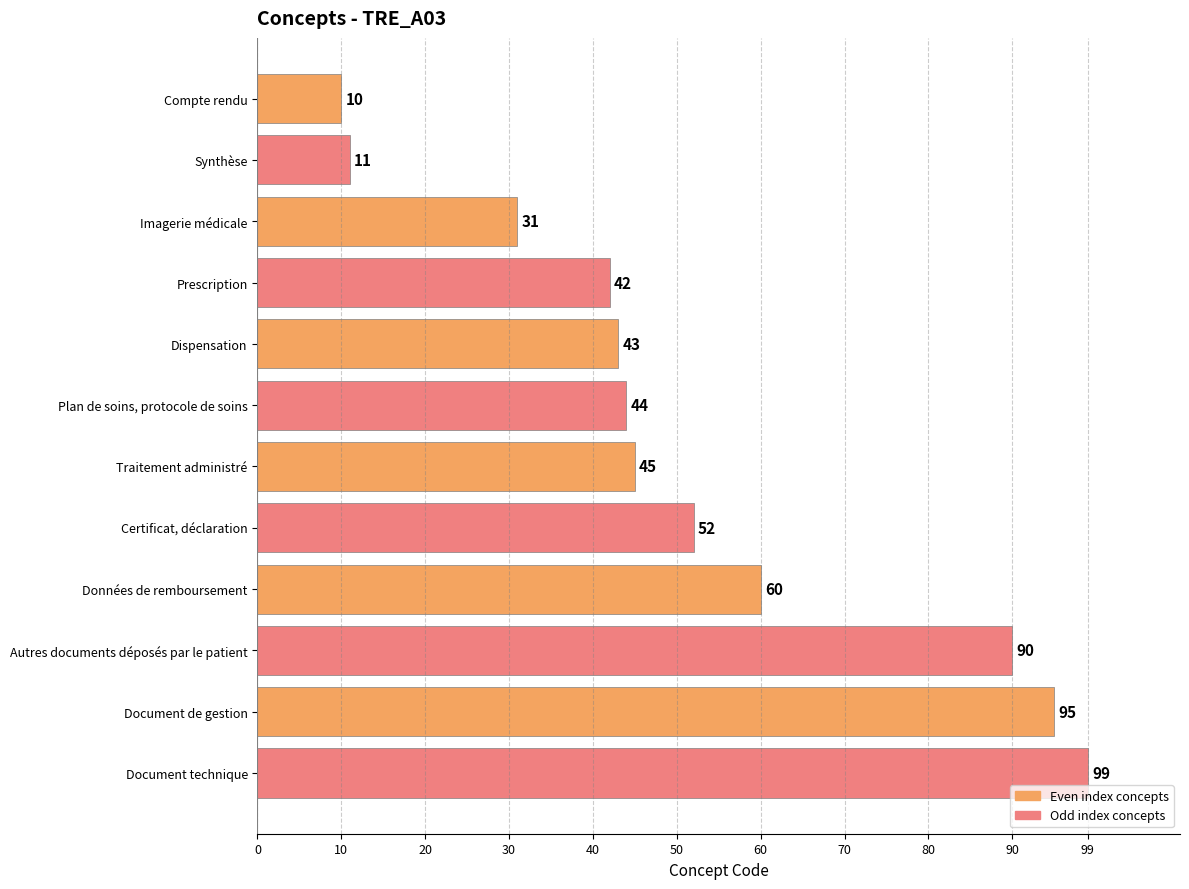

Which has a higher value, Document de gestion or Document technique?

Document technique